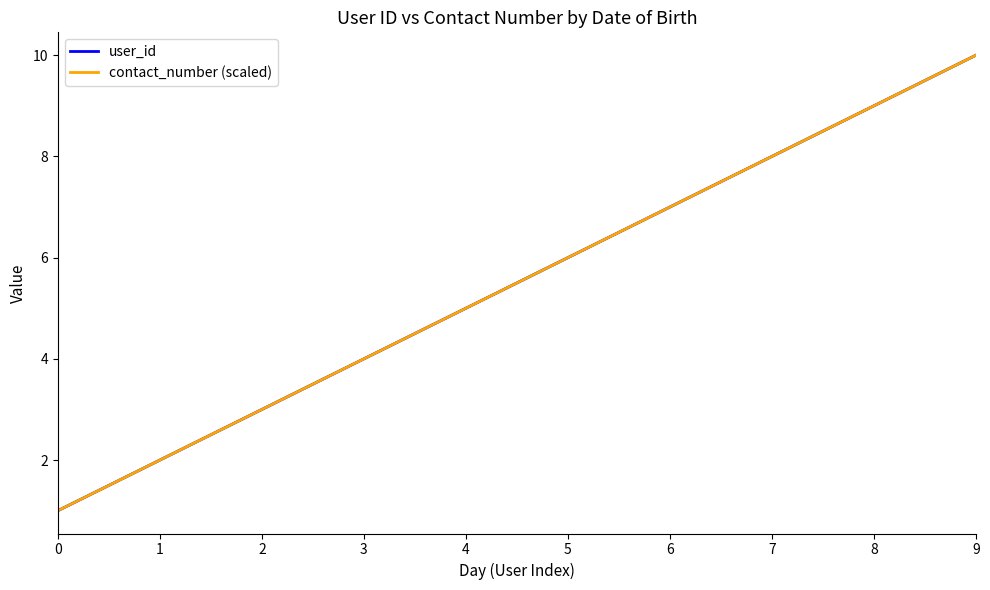

What is the value of the contact_number (scaled) point at the 2nd from the left?

2